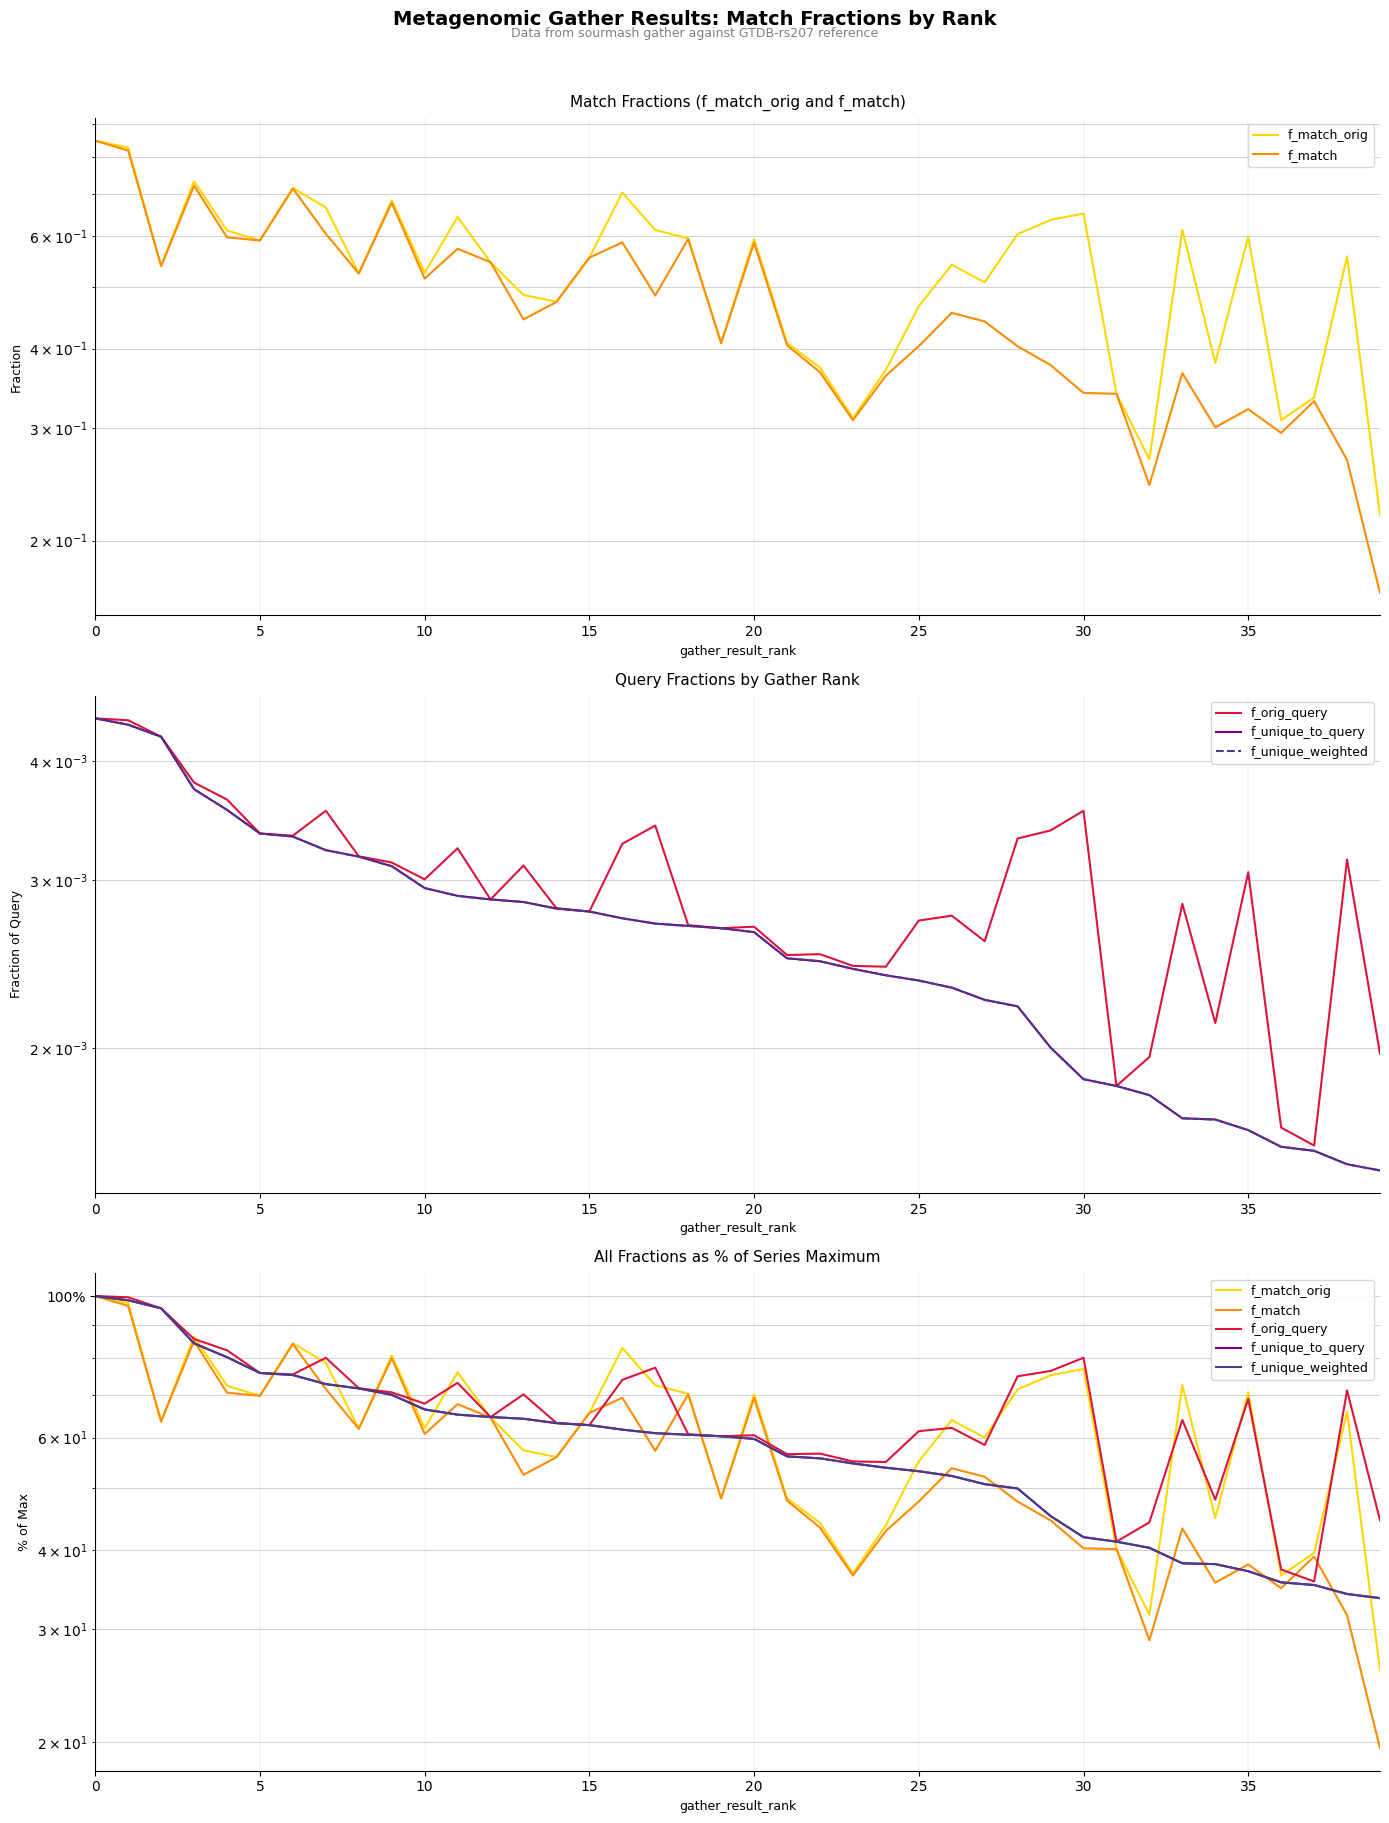

How many interior local peaks does the f_match_orig series have?

11